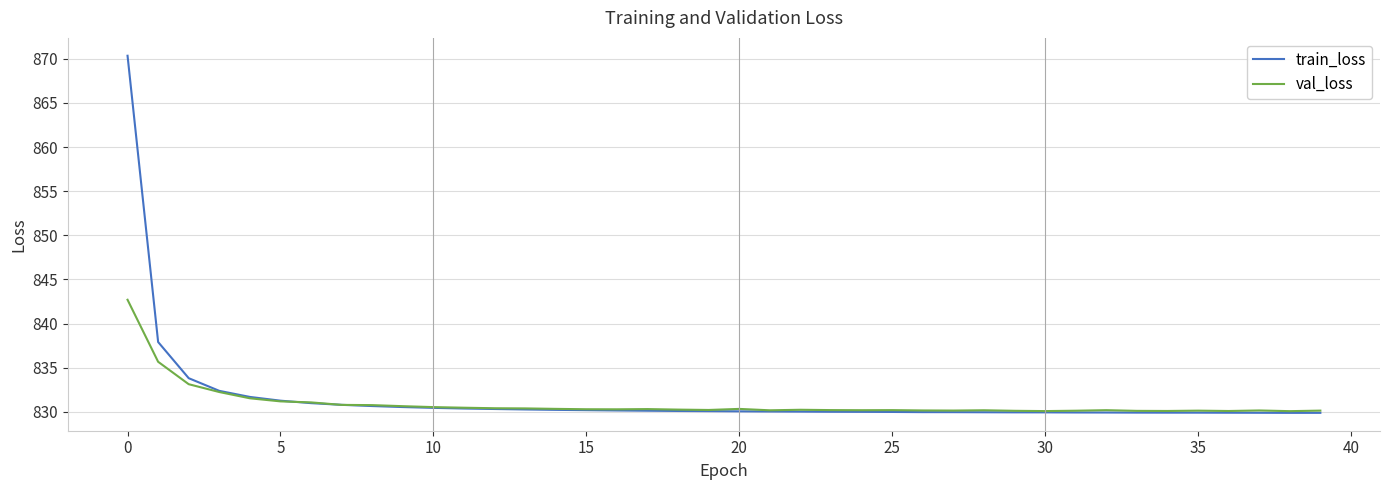

List the series in order of their peak value, lowest first.

val_loss, train_loss